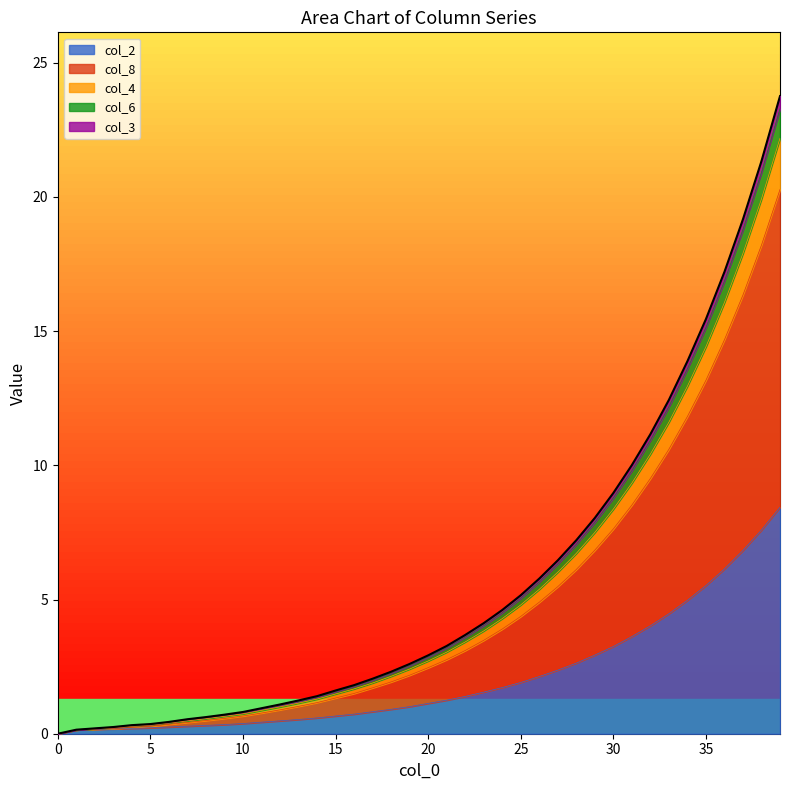

What is the maximum value for col_2?

8.4